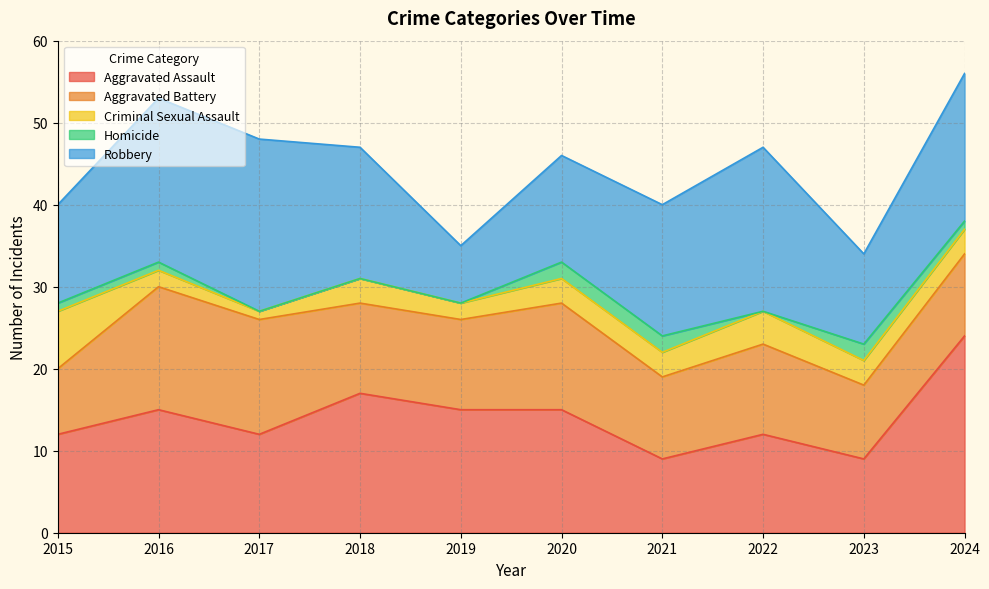

What is the difference between the maximum and minimum values in the Robbery series?

14